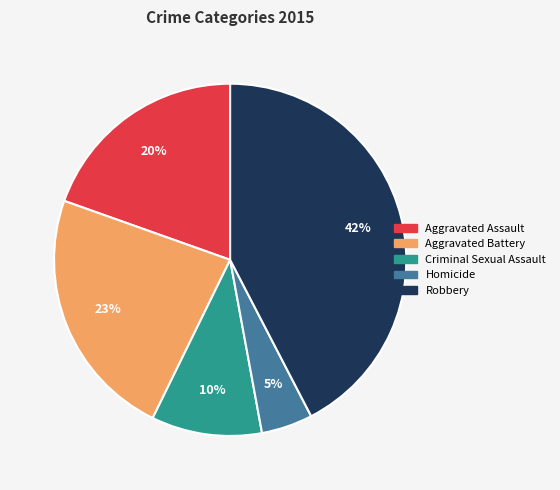

Which slice is the largest?

Robbery